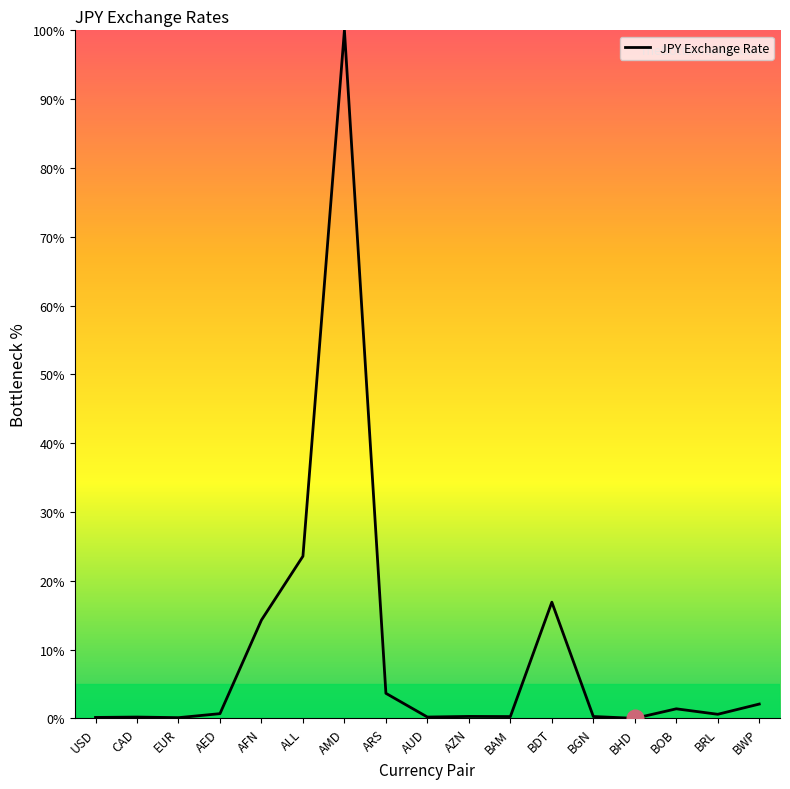

What is the average value?

9.7